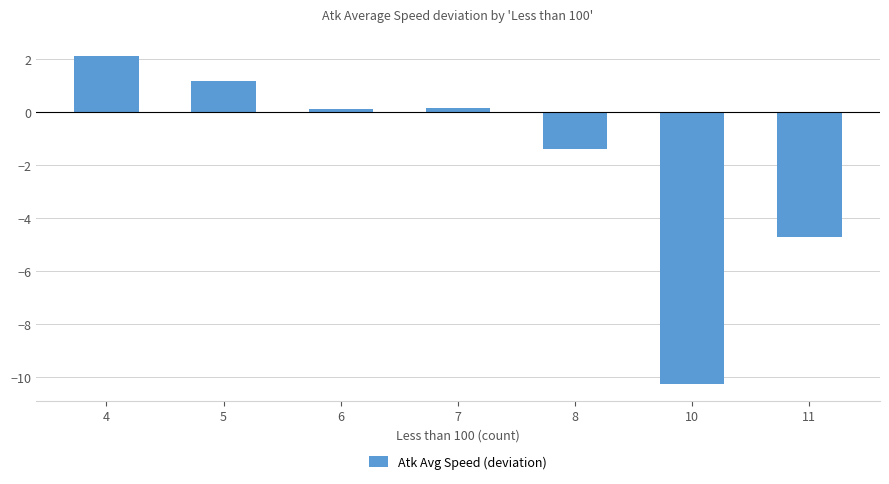

Where is the data nearest to the value -4?

11